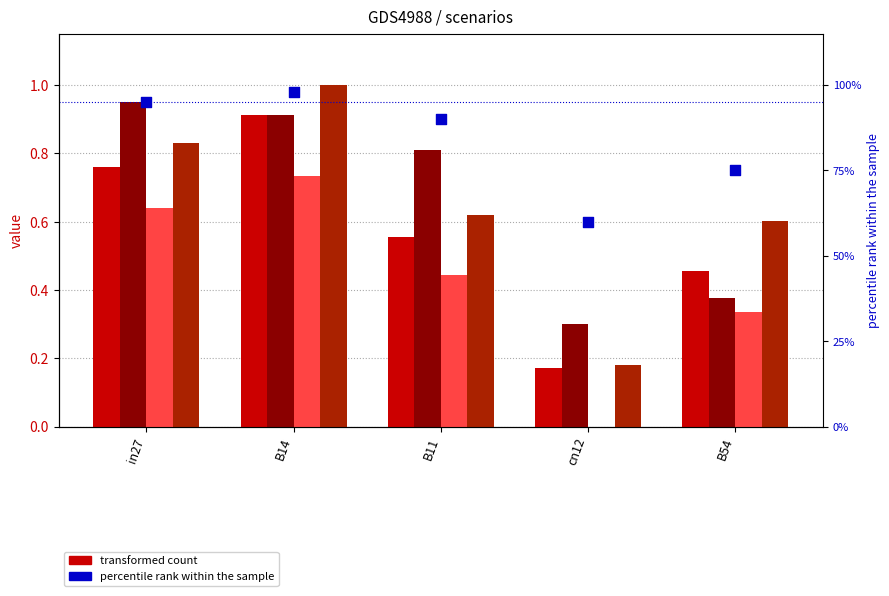

At which category is the sum across all series the highest?

B14